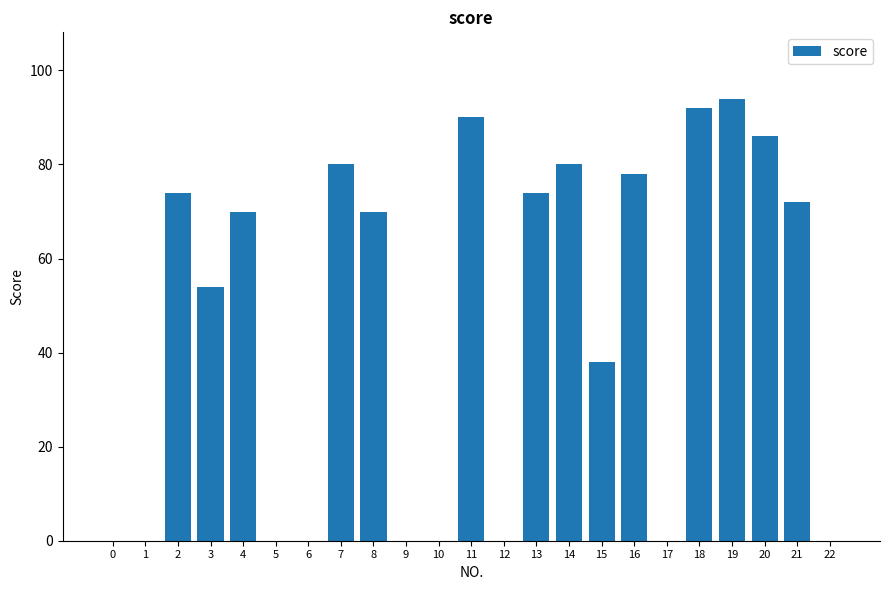

How many distinct data groups are displayed?

1